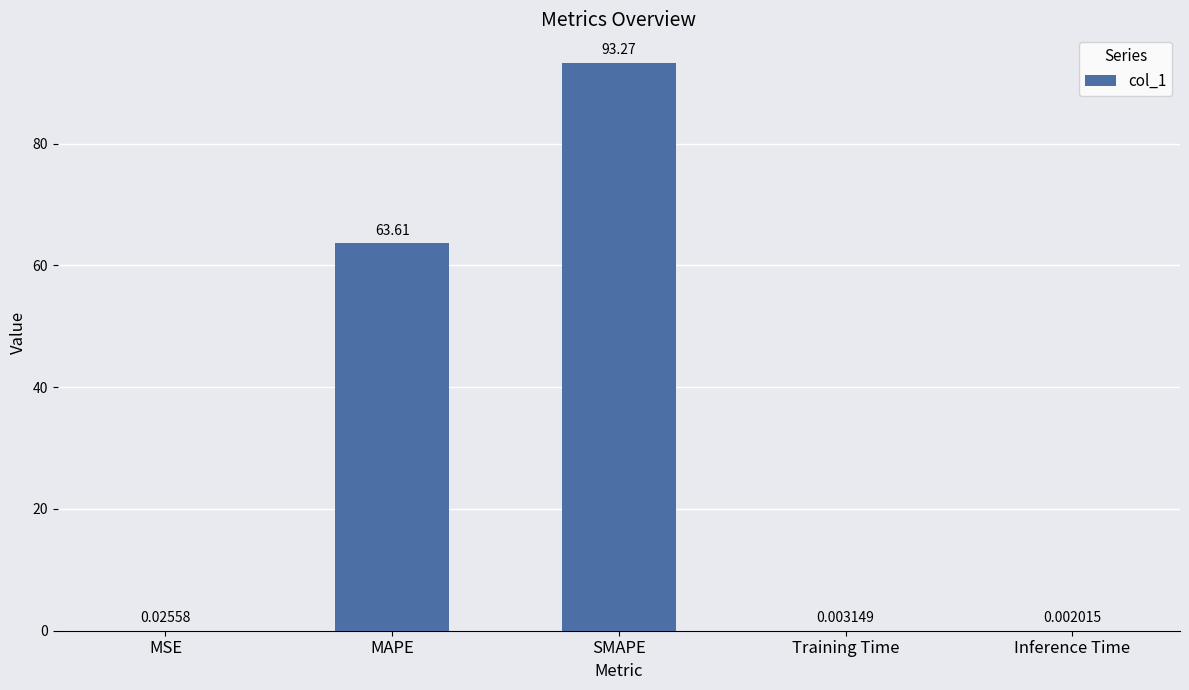

Which label corresponds to the largest value in the chart?

SMAPE